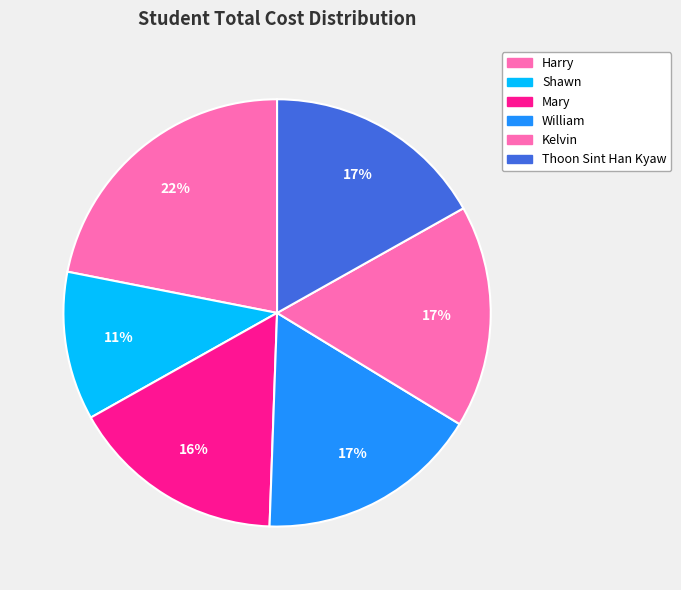

Which slice is the smallest?

Shawn